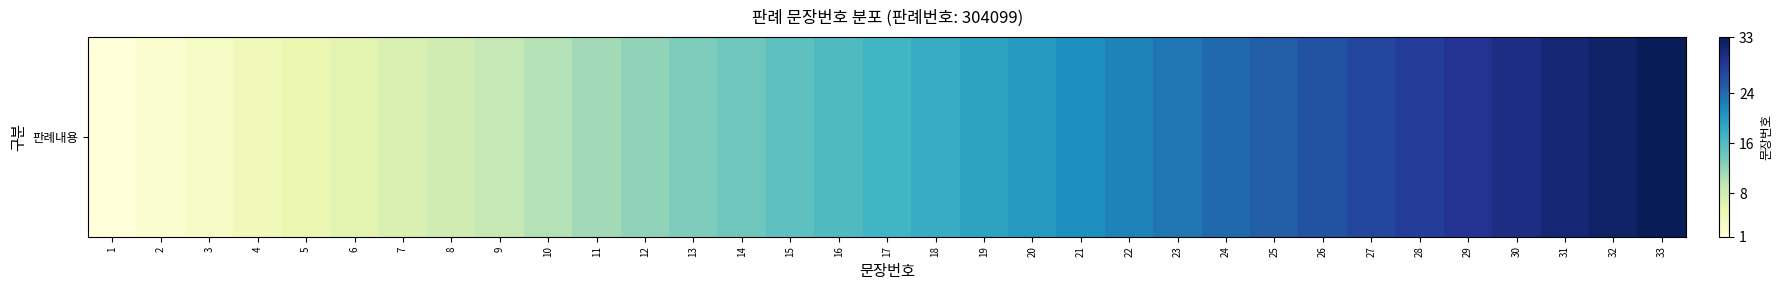

What is the maximum value shown in the chart?

33